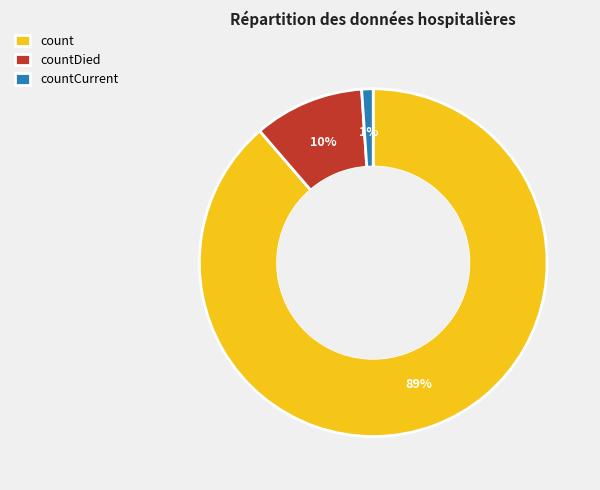

How many slices are in this pie chart?

3